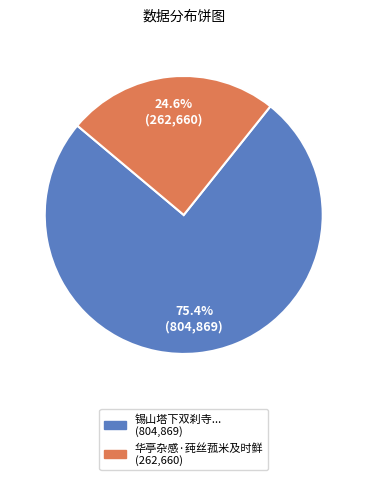

Is there any slice that represents more than half of the pie?

Yes